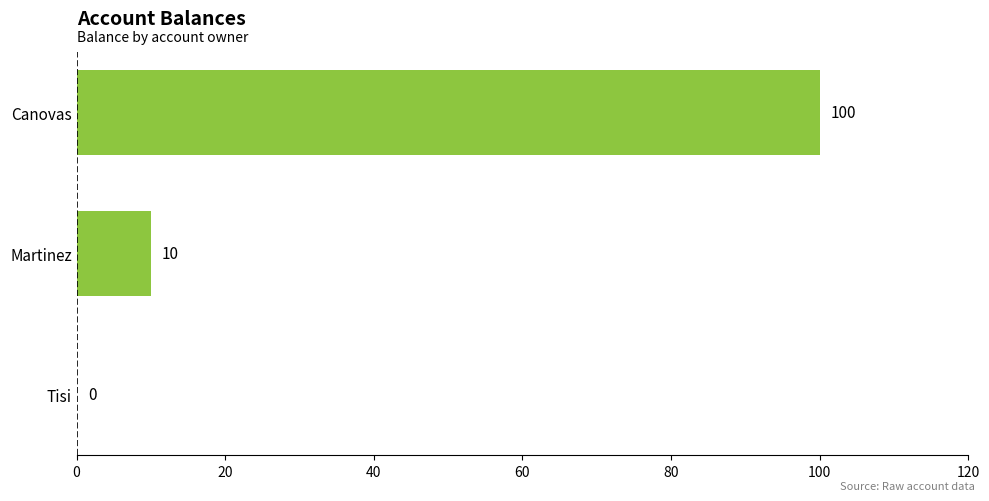

Reading top to bottom, list all the values displayed in this chart.

Canovas=100	Martinez=10	Tisi=0